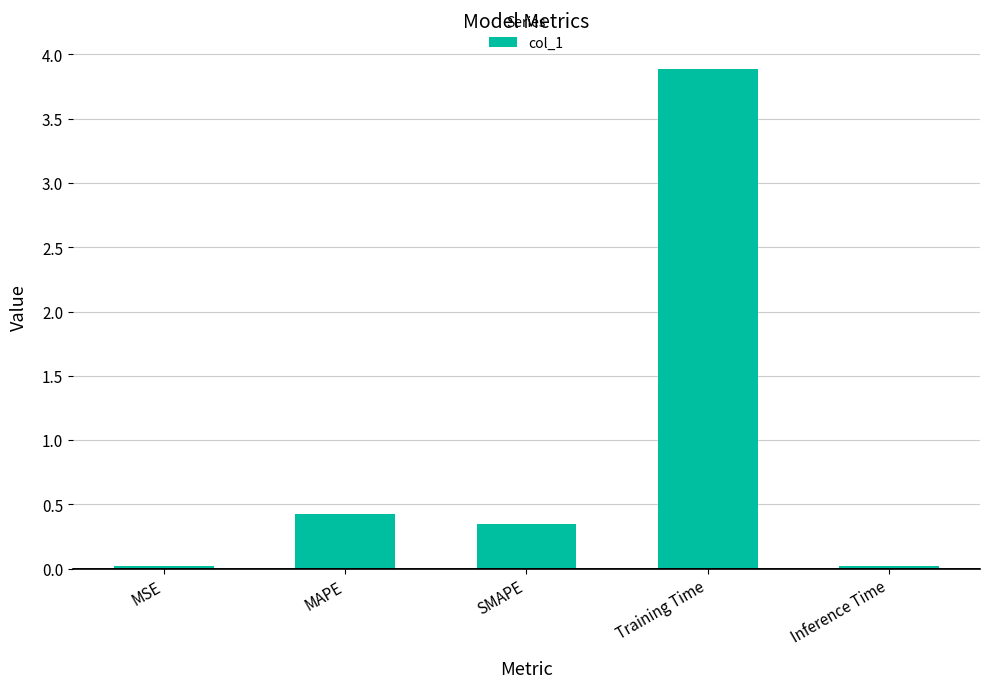

What is the ratio of the value at MAPE to the value at Training Time?

0.1